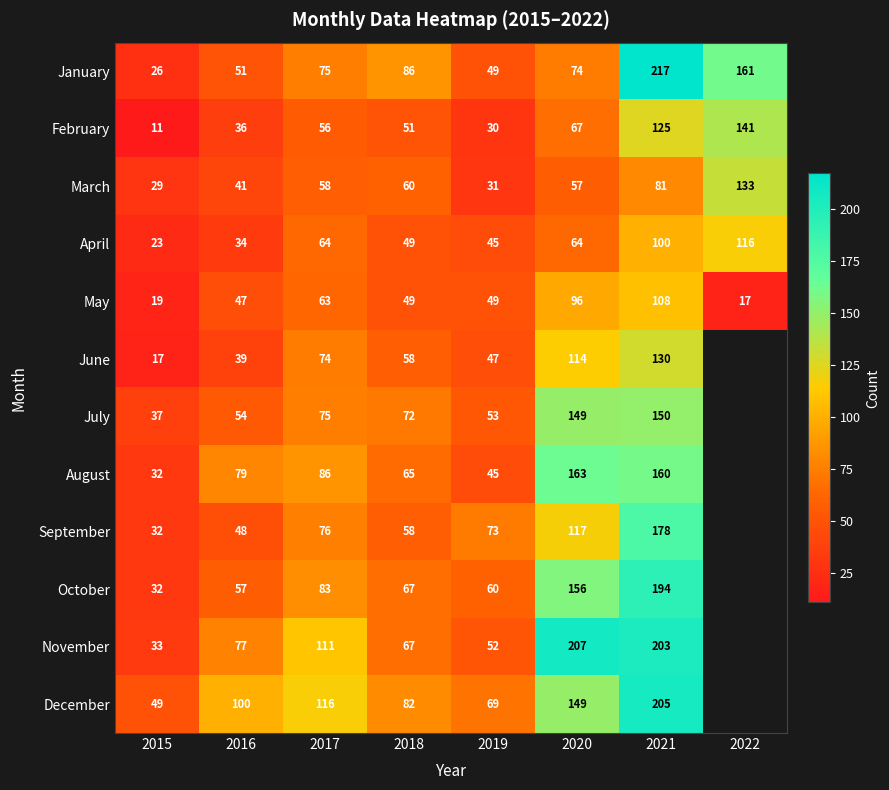

At which label is May closest to 62?

2017